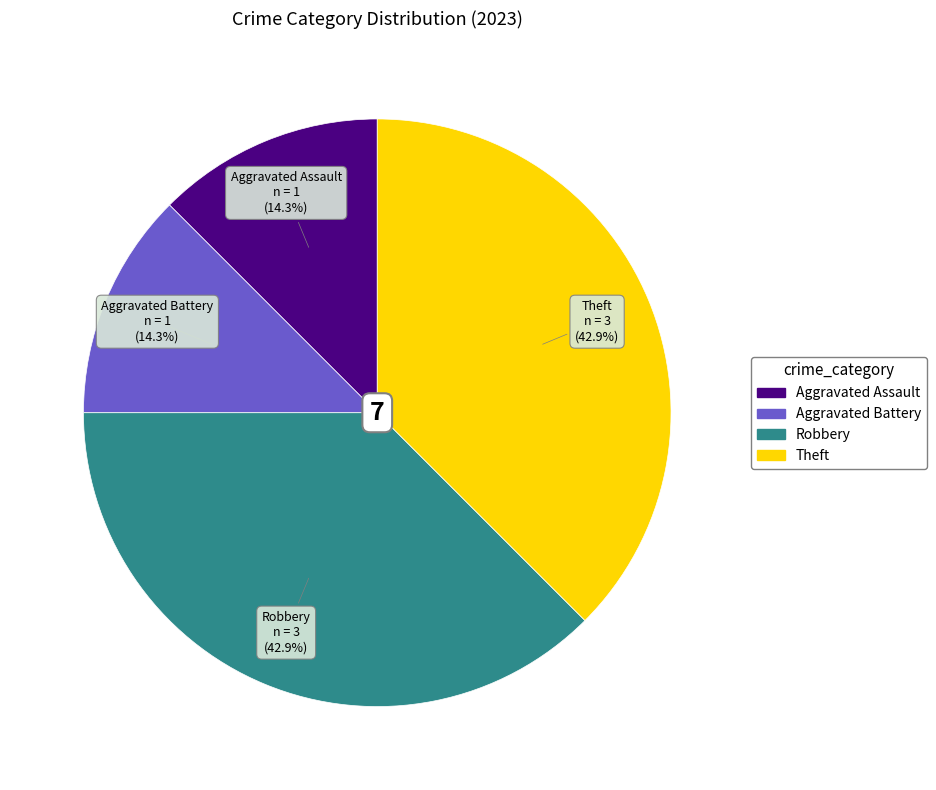

Do Theft and Aggravated Battery together represent more than half of the pie?

No